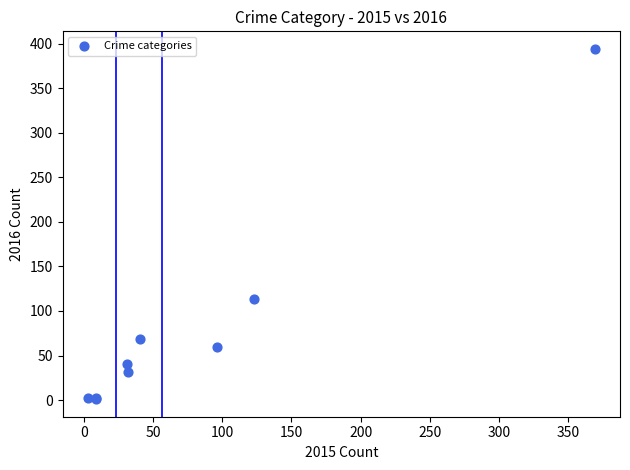

What Y value in the scatter plot is closest to 197?

113